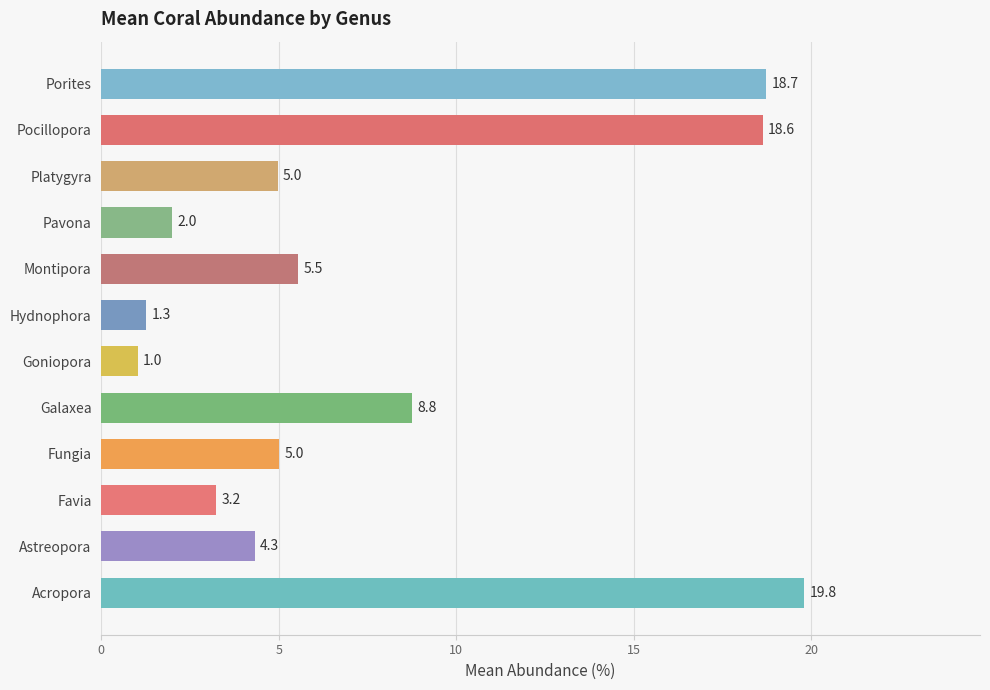

Reading top to bottom, transcribe all the data shown in this chart.

18.7	18.6	5.0	2.0	5.5	1.3	1.0	8.8	5.0	3.2	4.3	19.8